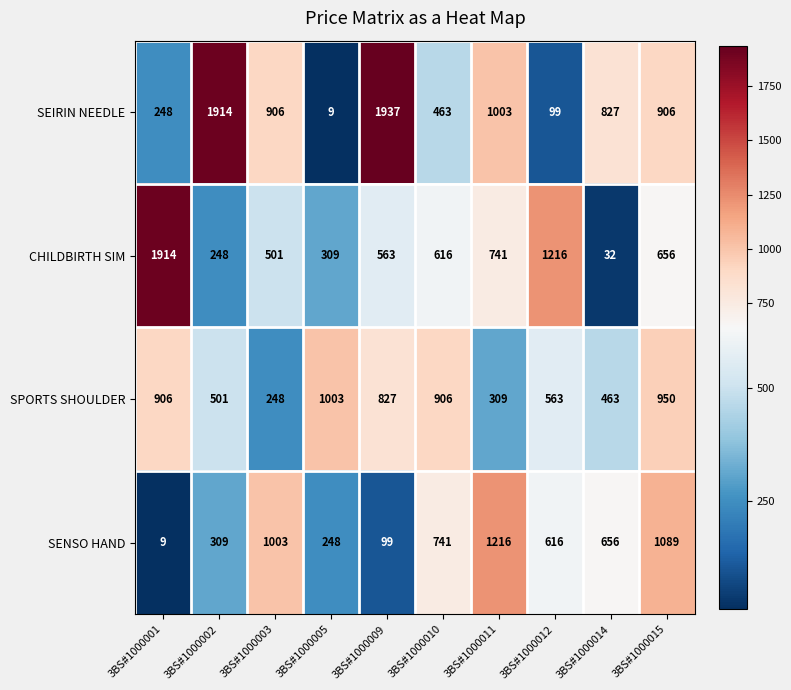

What is the sum of the SPORTS SHOULDER values at 3BS#1000015 and 3BS#1000012?

1513